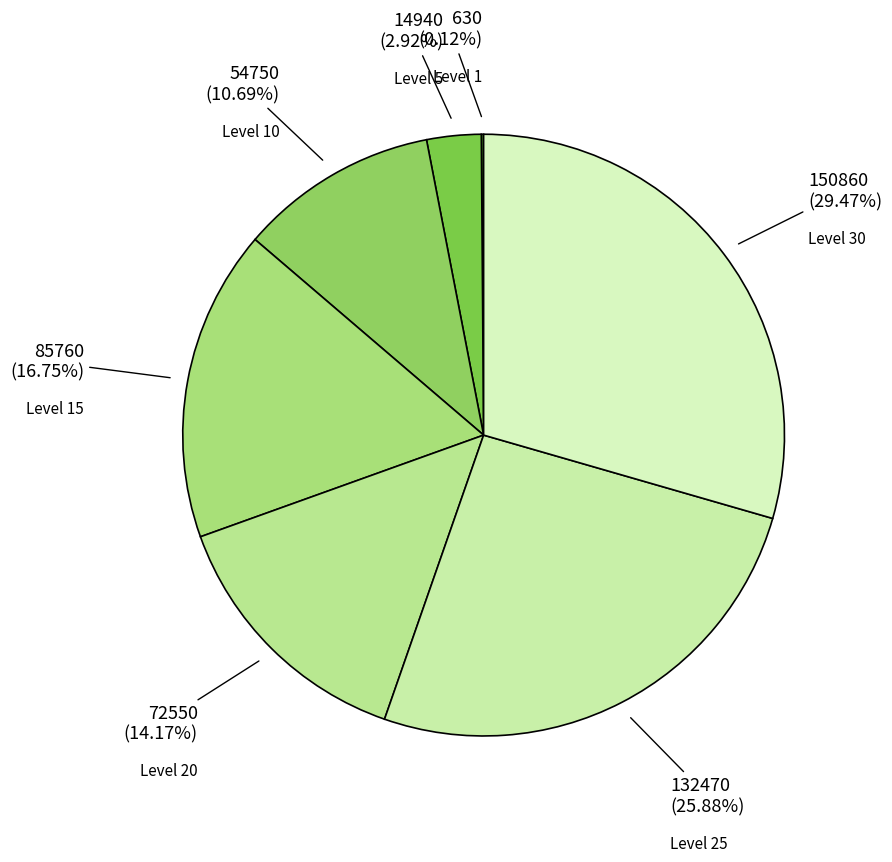

What is the smallest slice in the pie chart?

1